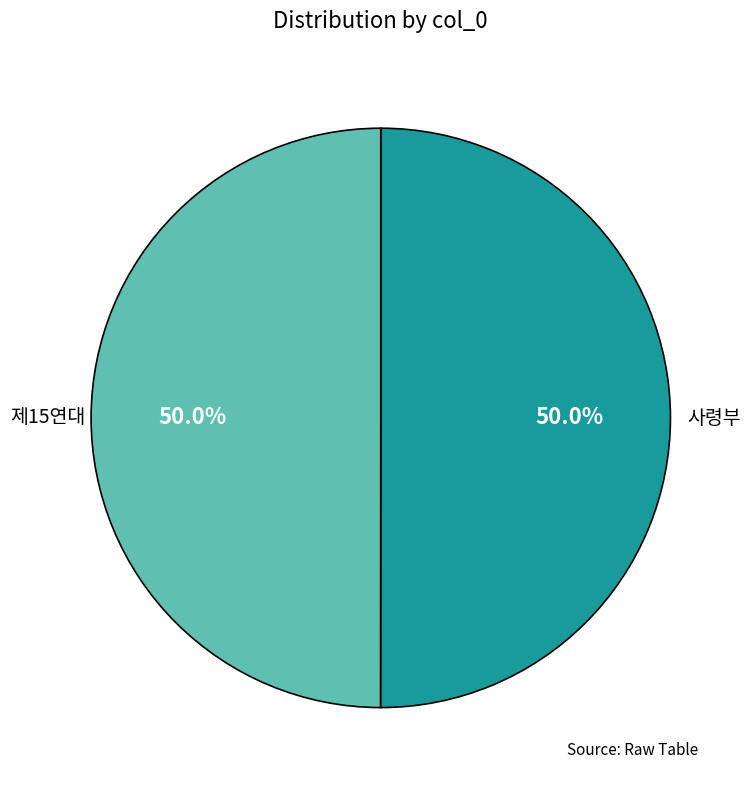

Count the number of slices in the pie.

2